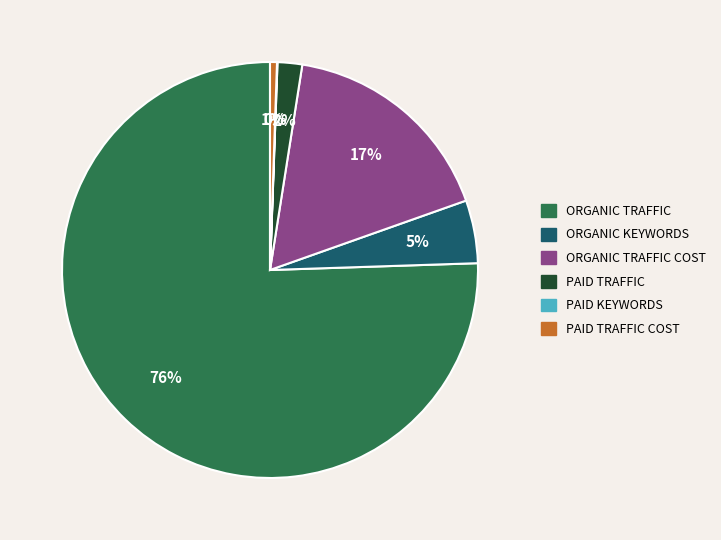

Is there any slice that represents more than half of the pie?

Yes